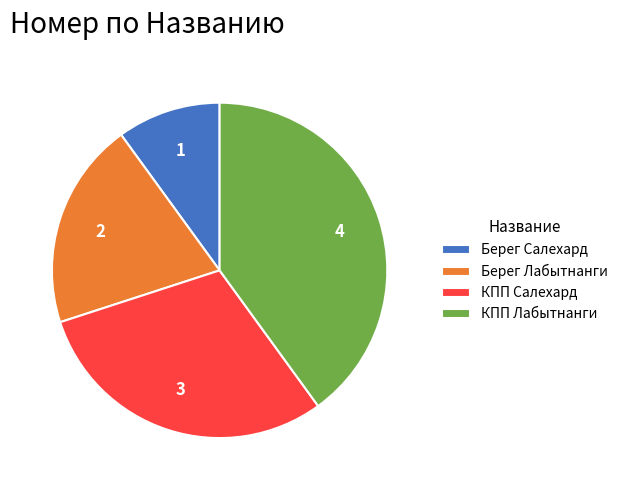

Rank the categories by value from highest to lowest.

КПП Лабытнанги, КПП Салехард, Берег Лабытнанги, Берег Салехард